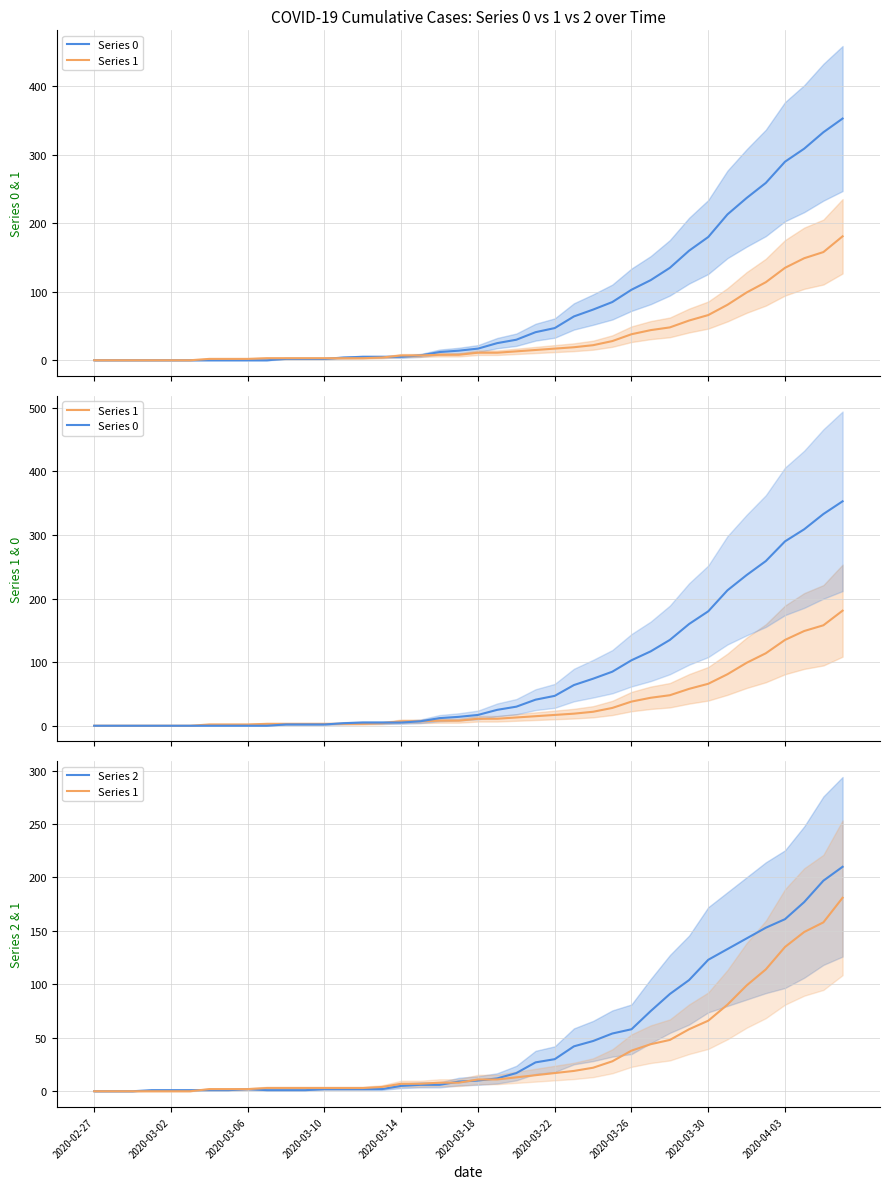

What is the value of the Series 1 point at the 31st from the left?

48